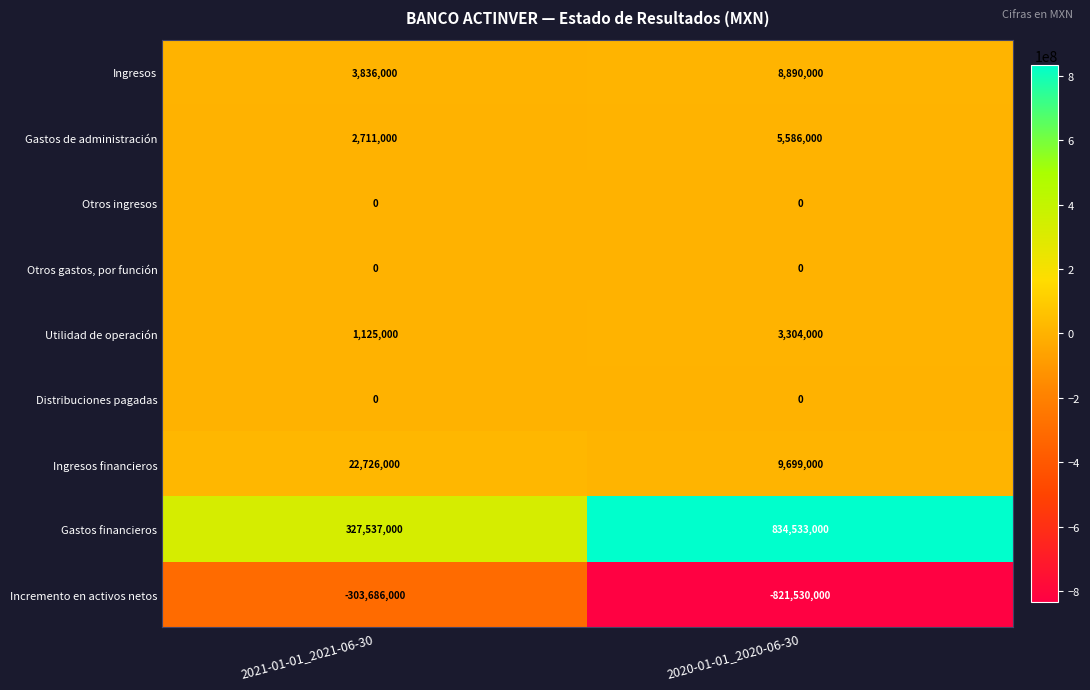

Which series has the widest spread of values?

Incremento en activos netos